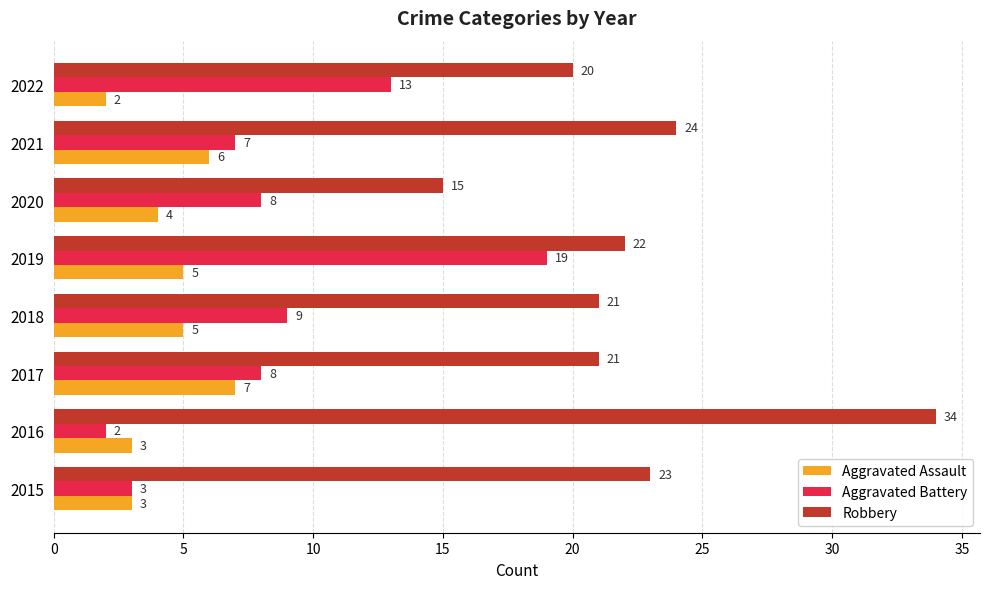

The value of Aggravated Battery at 2021 is 7. True or false?

True